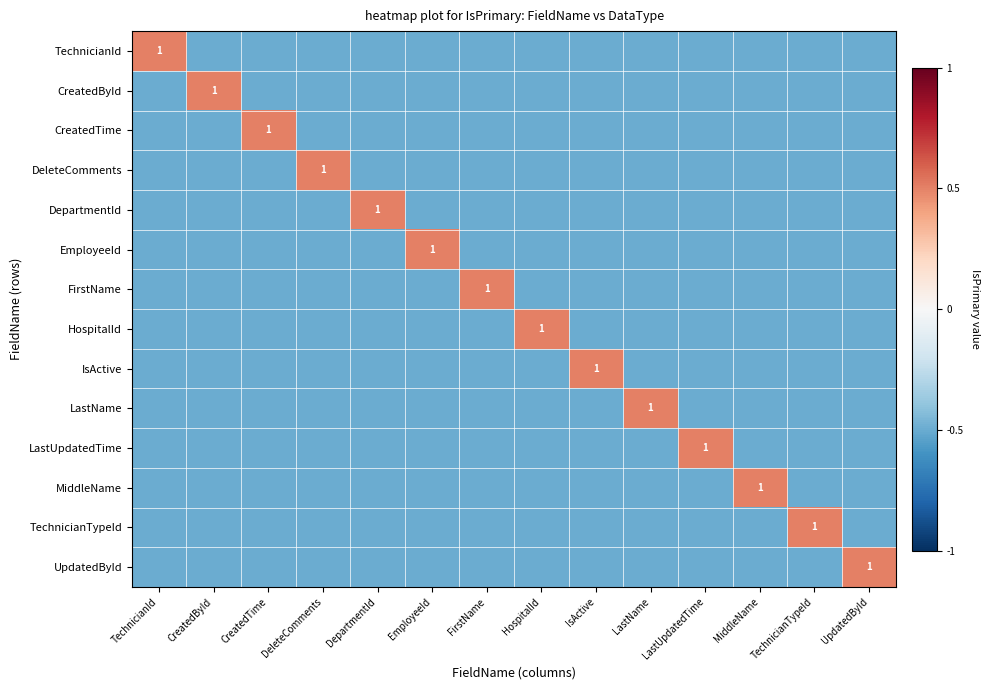

The LastUpdatedTime series shows 1.0 at LastUpdatedTime. True or false?

True